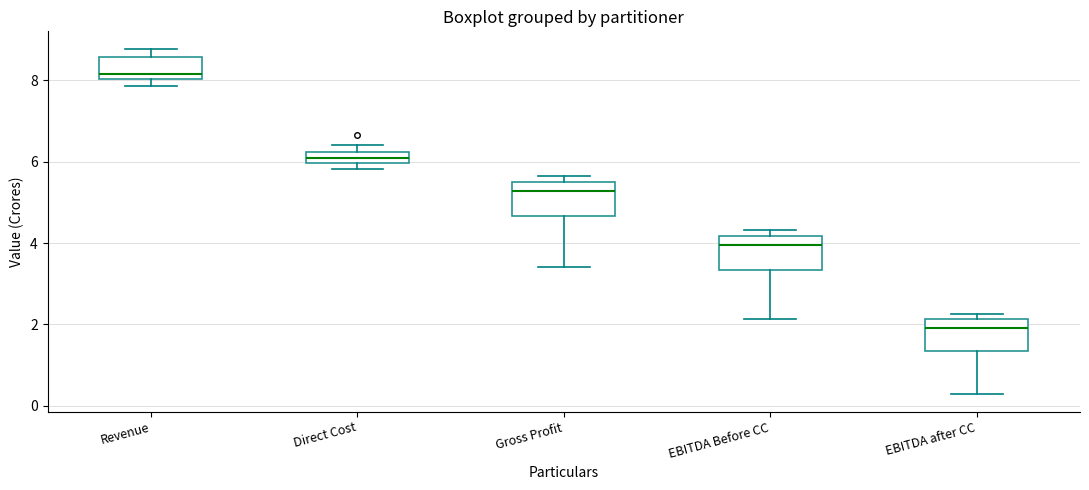

Which box's median line is the highest?

Revenue